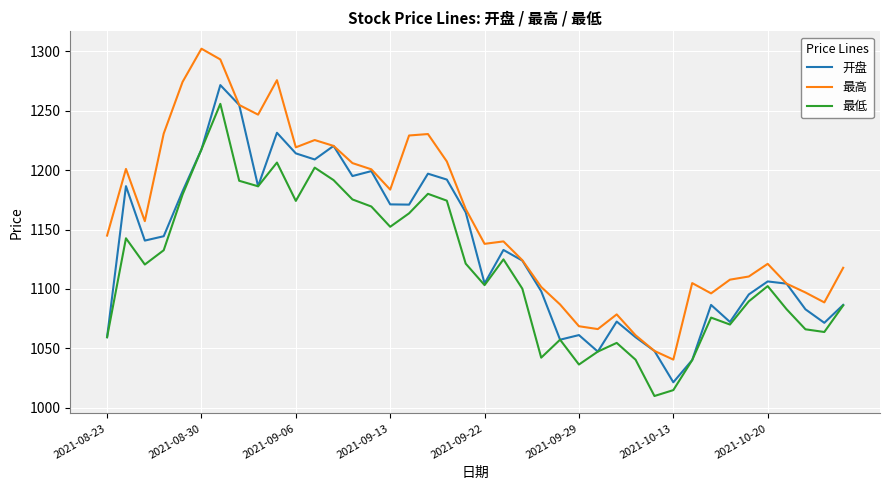

True or false: 最低 and 最高 intersect in this chart.

False